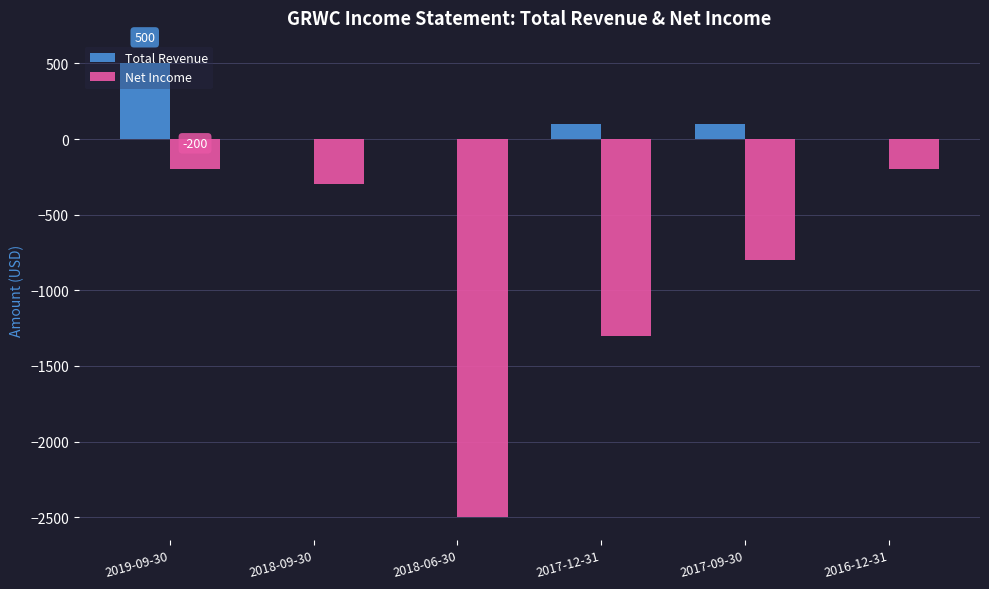

Which series has the widest spread of values?

Net Income